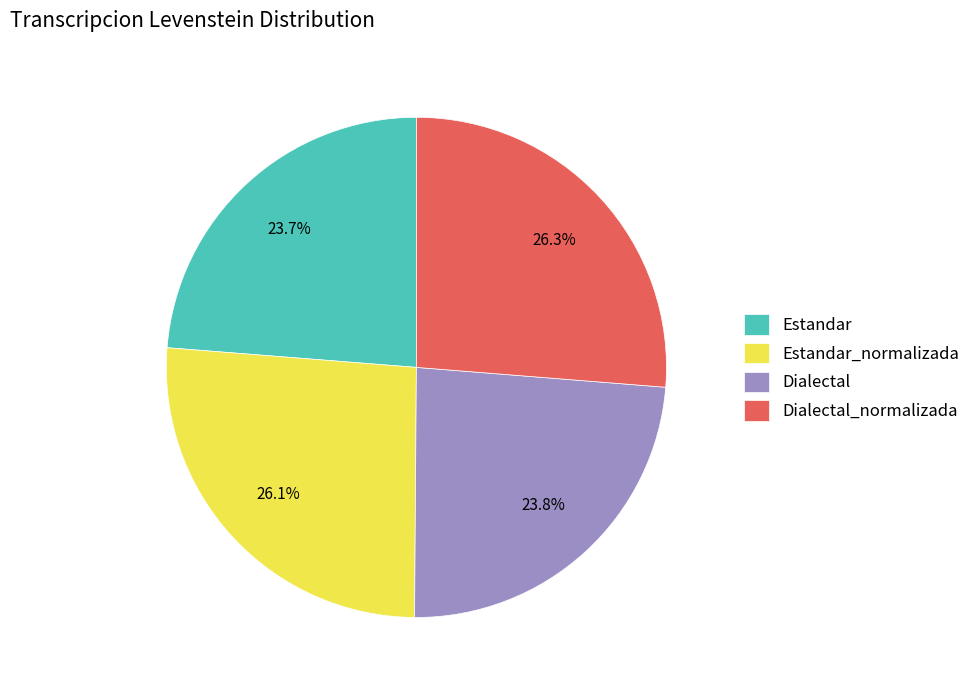

Is Dialectal the majority of the pie?

No